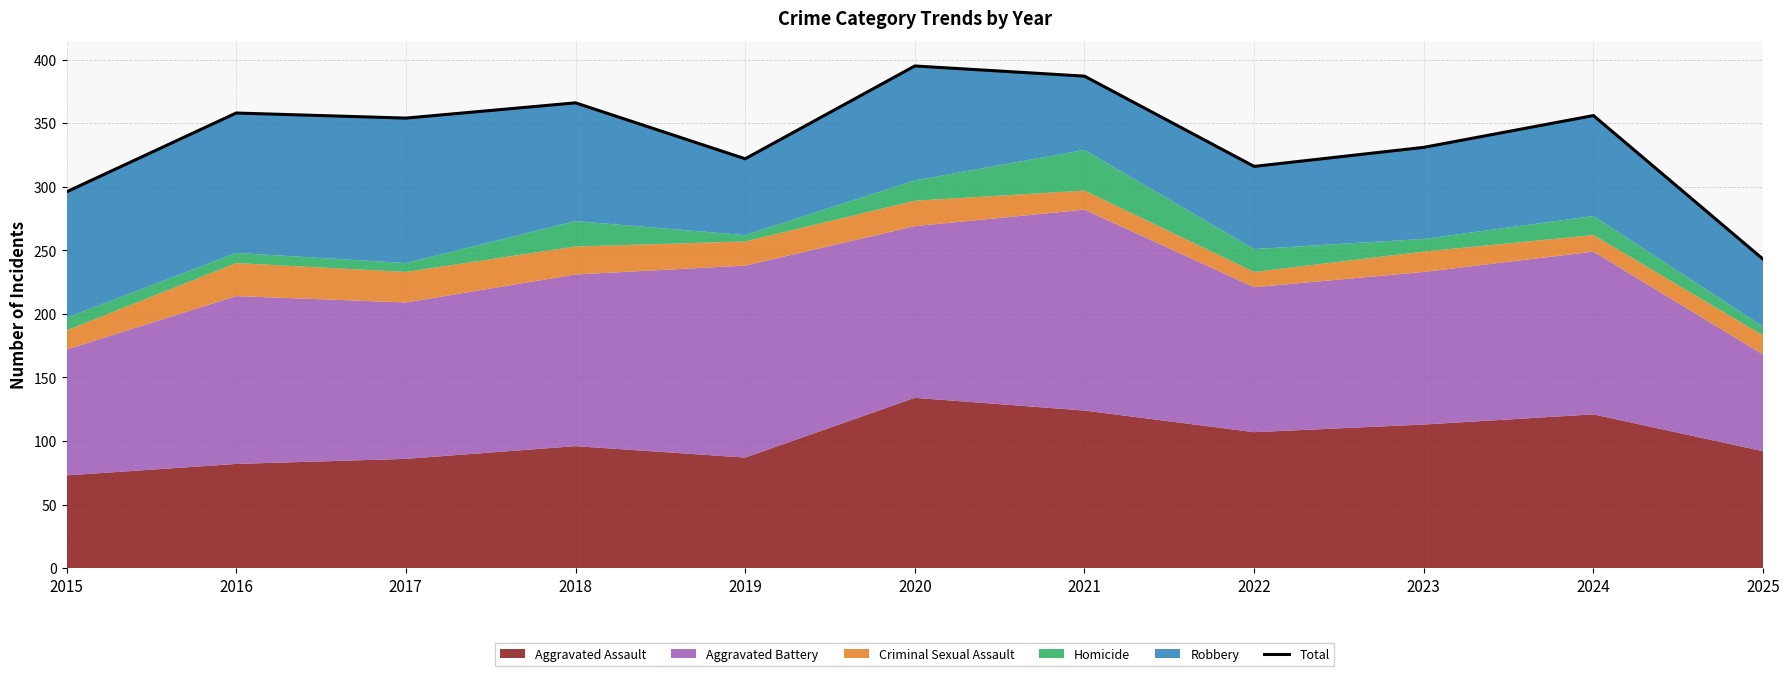

What is the difference between the values at 2017 and 2023?

23